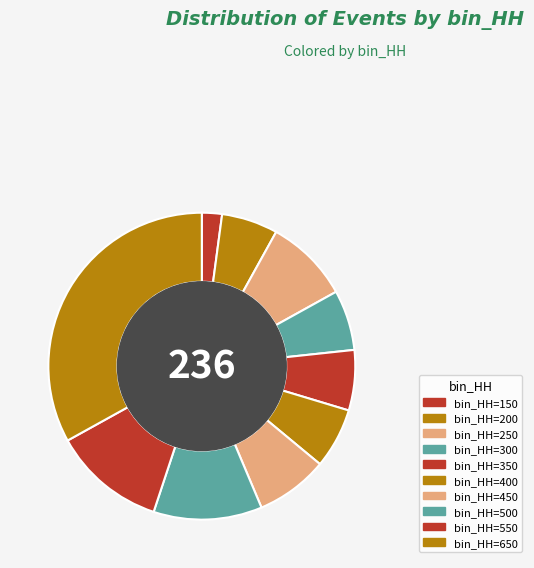

How many slices are in this pie chart?

10